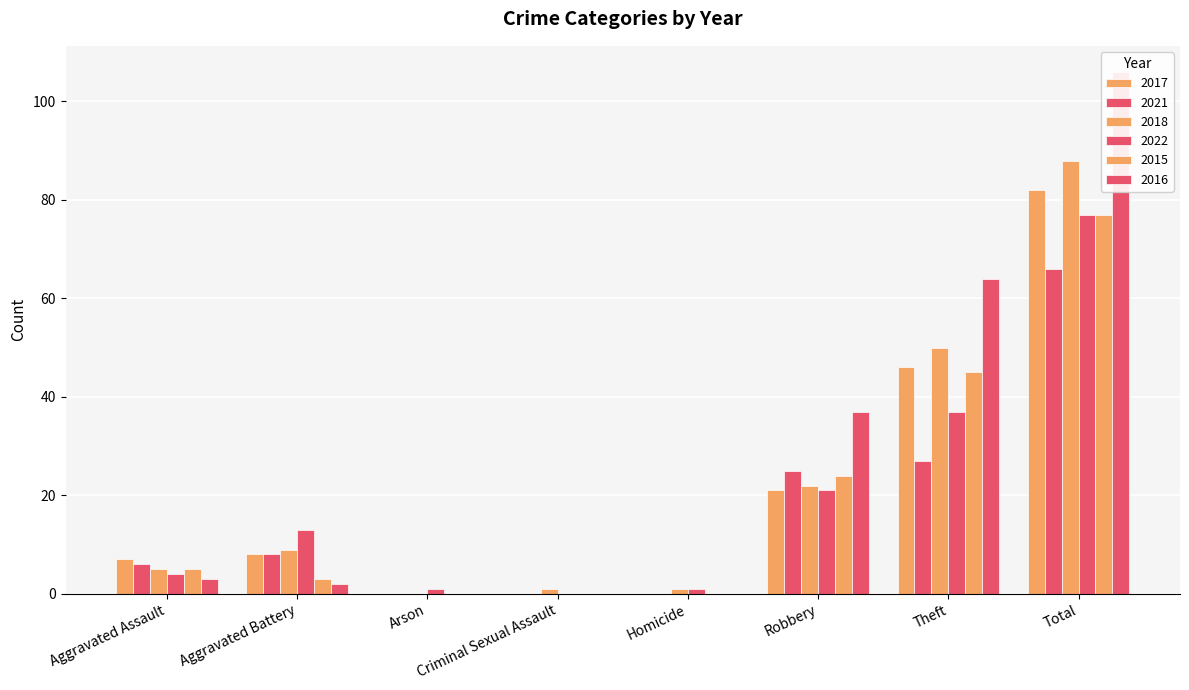

At which category is the sum across all series the highest?

Total